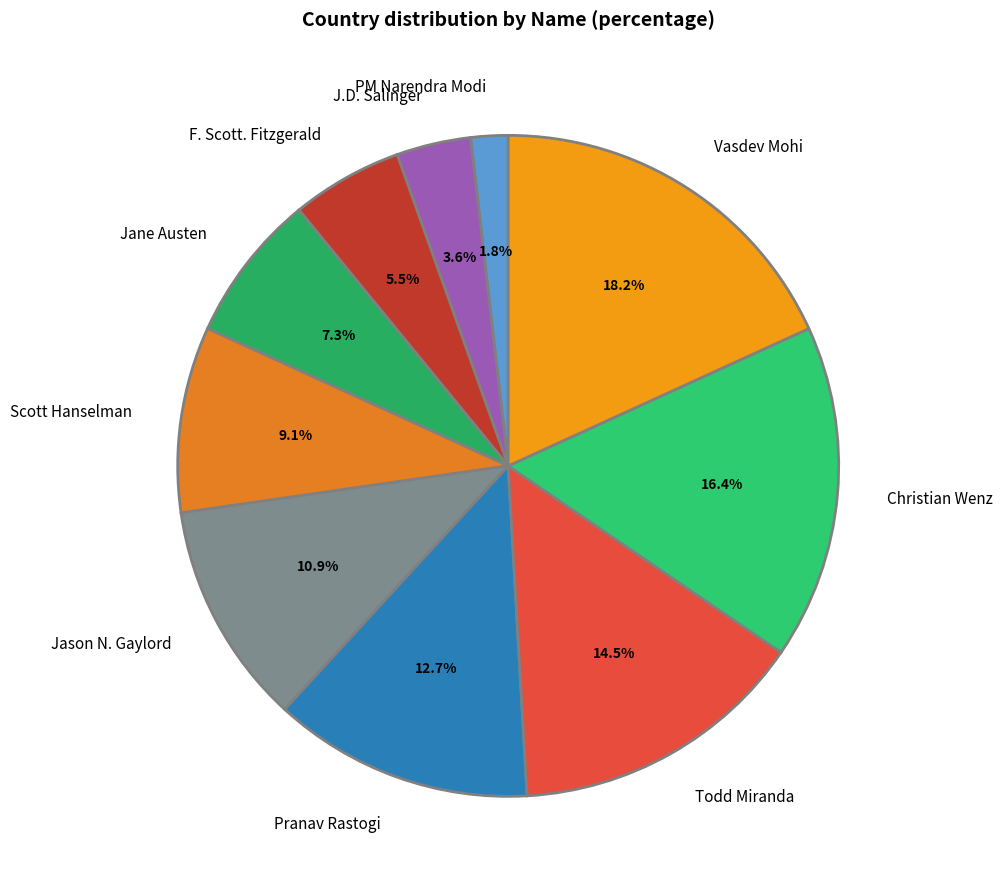

Which has a higher value, Christian Wenz or Todd Miranda?

Christian Wenz